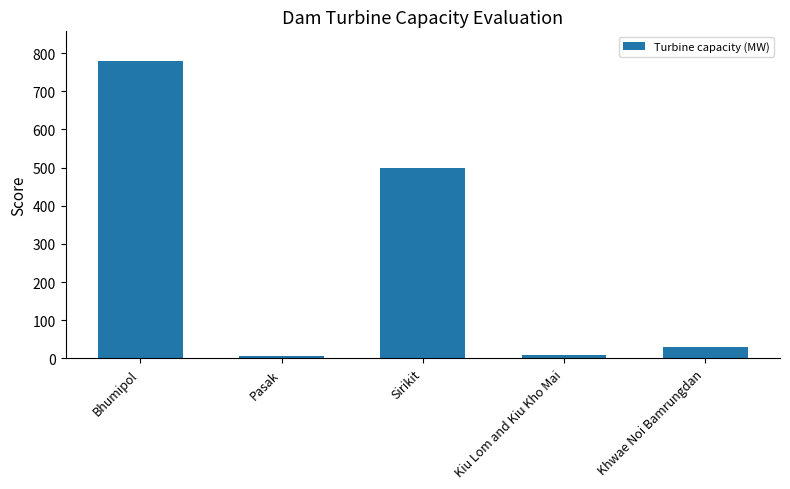

What is the difference between the values at Kiu Lom and Kiu Kho Mai and Pasak?

3.3